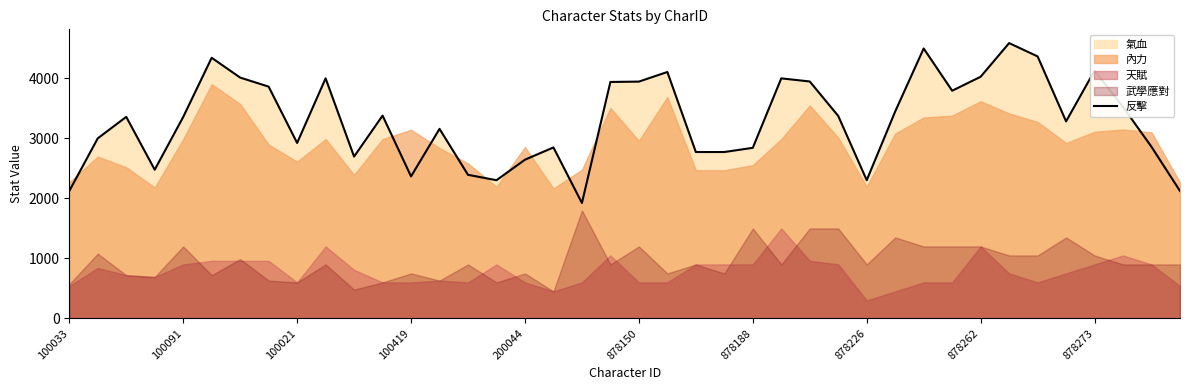

The 反擊 series shows 852 at 200044. True or false?

False